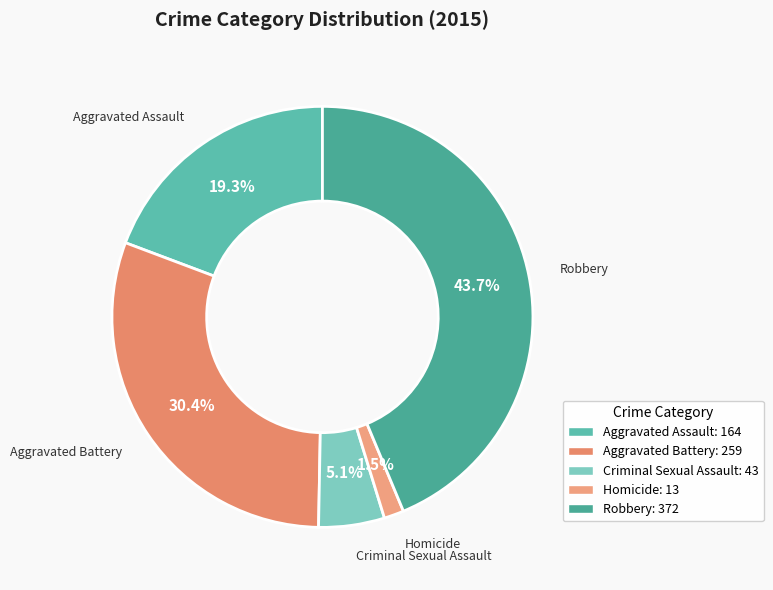

To the nearest percent, what is the difference between the Robbery and Aggravated Assault slice percentages?

24%